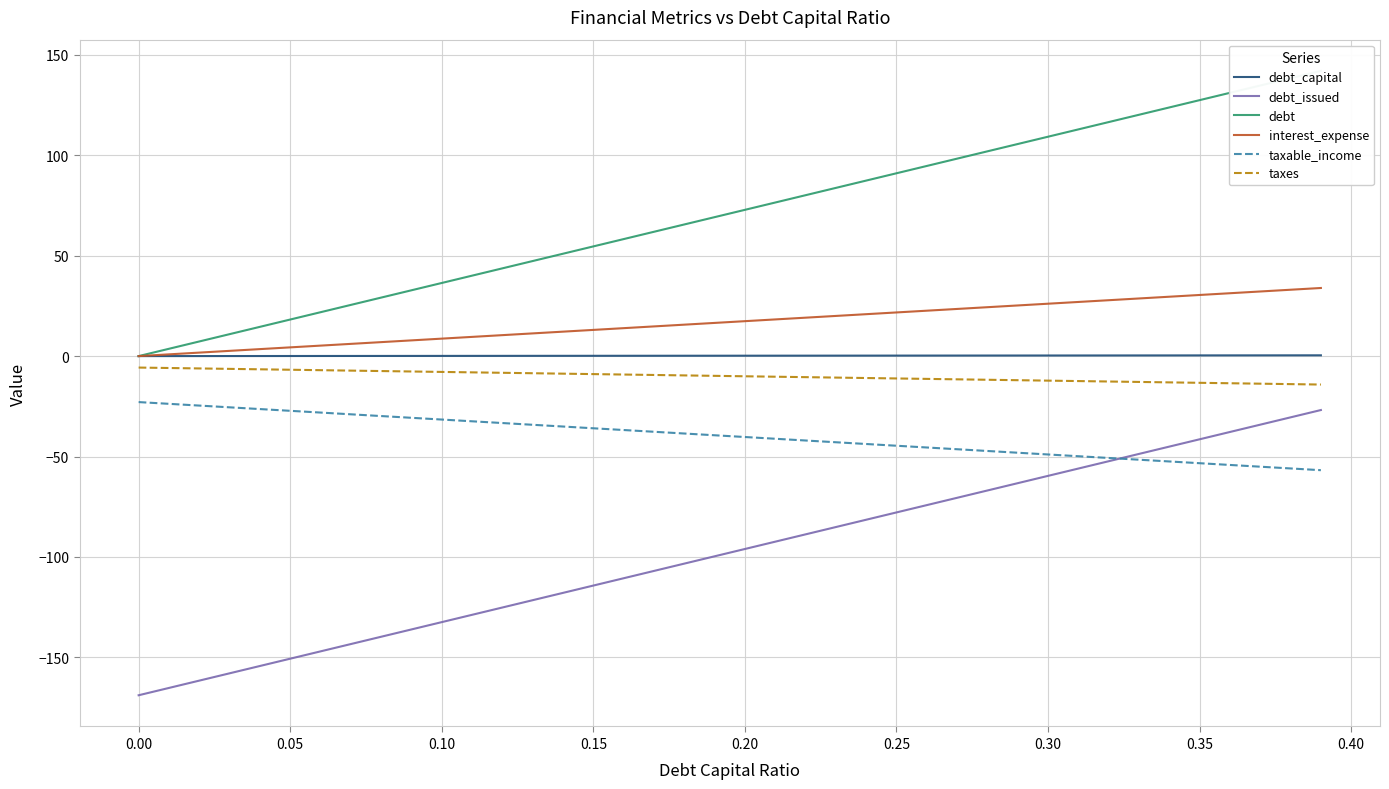

True or false: debt_issued and taxes intersect in this chart.

False